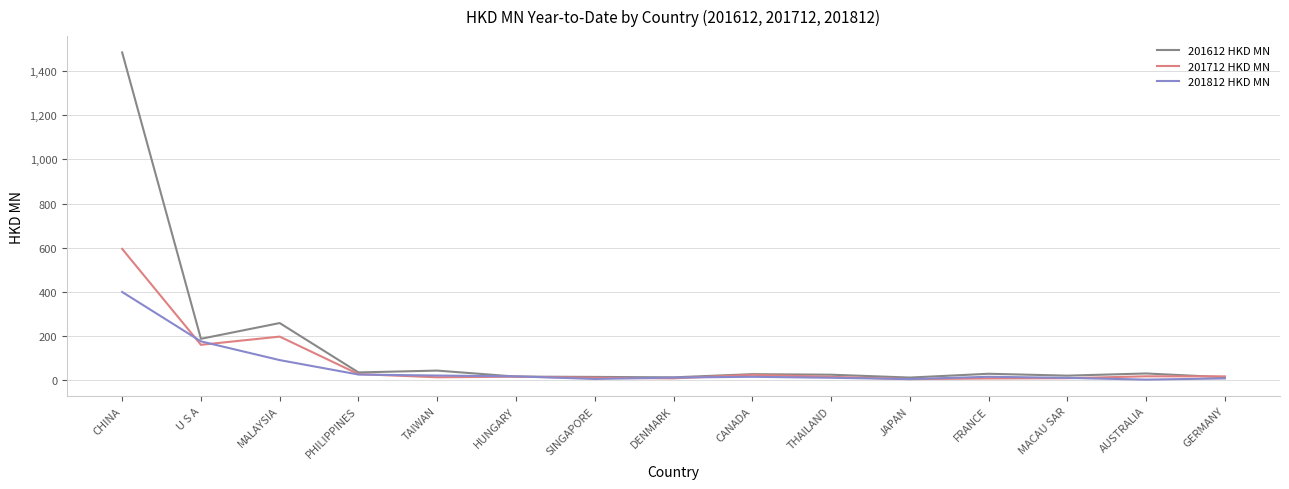

What is the highest value of the 201812 HKD MN series?

399.6